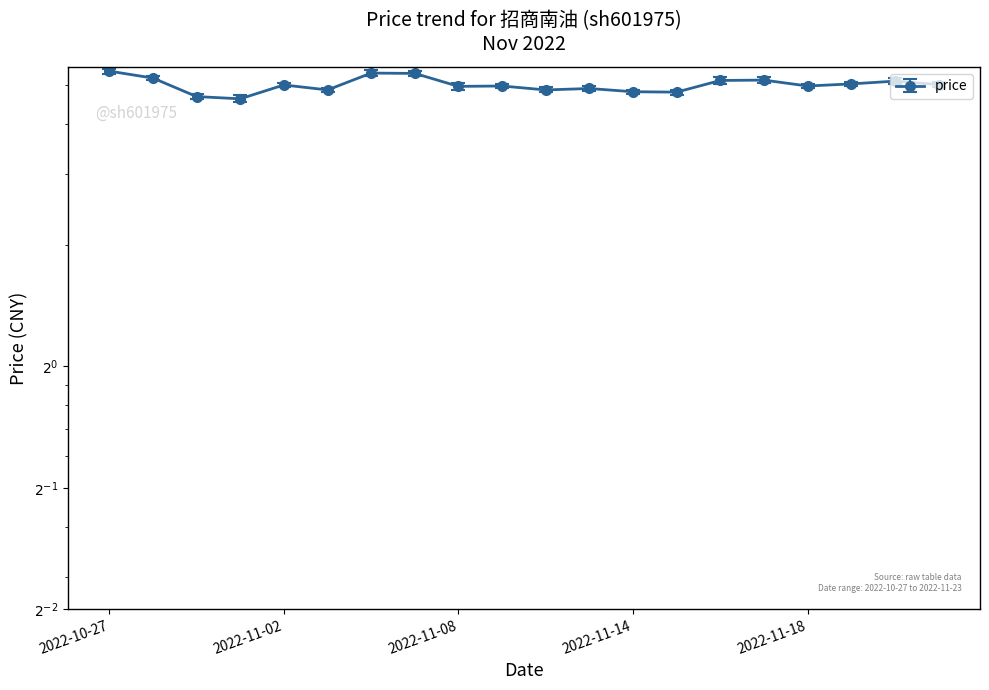

Reading left to right, list all the values displayed in this chart.

5.4	5.2	4.7	4.6	5.0	4.8	5.3	5.3	5.0	5.0	4.8	4.9	4.8	4.8	5.1	5.1	5.0	5.0	5.1	5.0